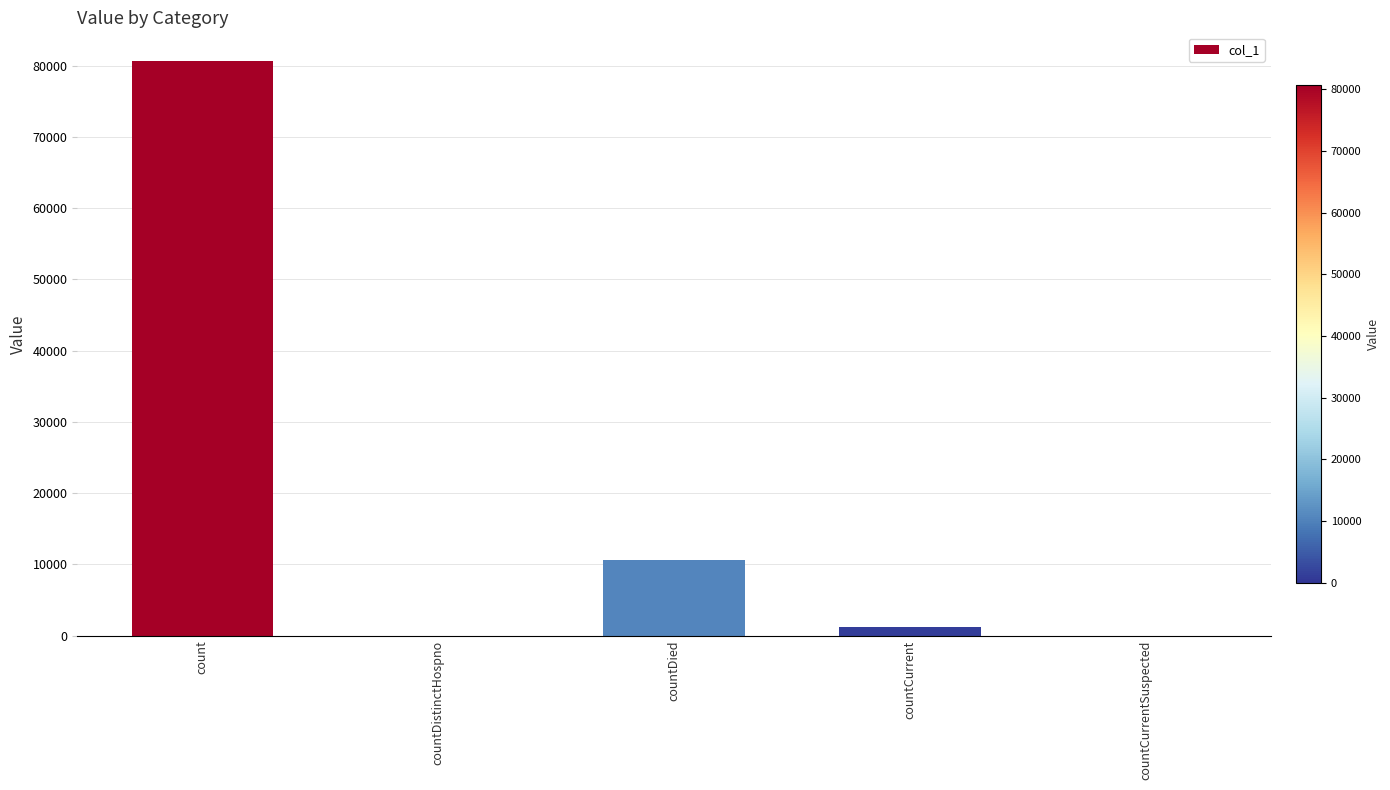

At which label is the value closest to 40313?

countDied